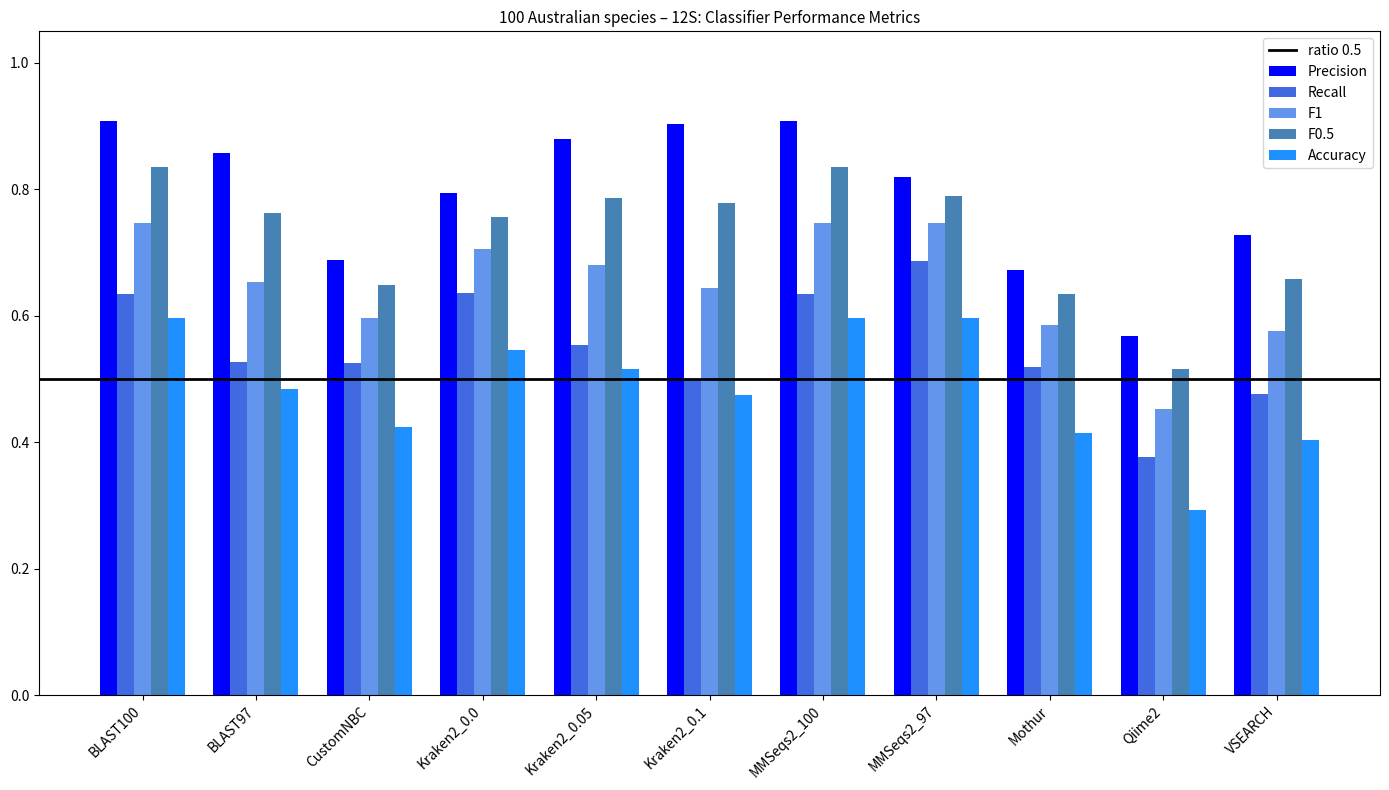

What is the sum of the Accuracy values at VSEARCH and MMSeqs2_97?

1.0